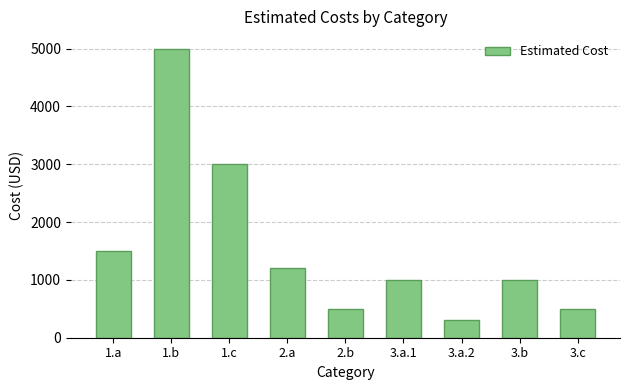

What is the change in value from 1.c to 3.c?

-2500